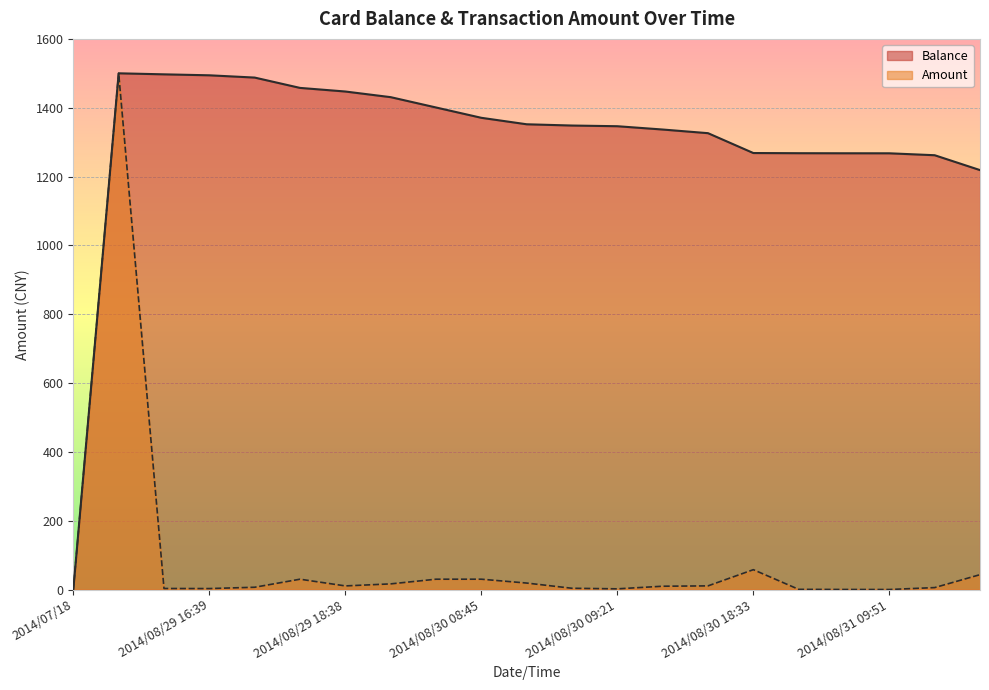

Where is the first local minimum for Amount?

2014/08/29 16:39